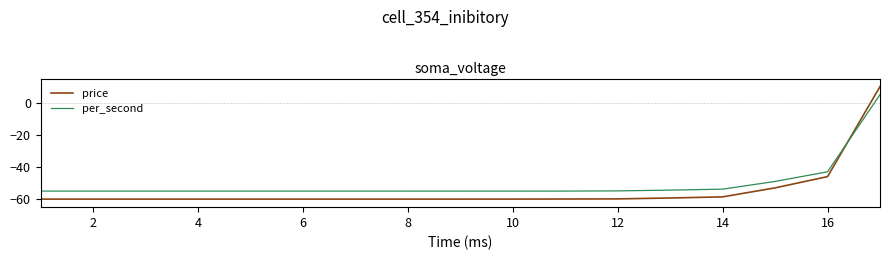

What are all the series names shown in the legend?

price, per_second